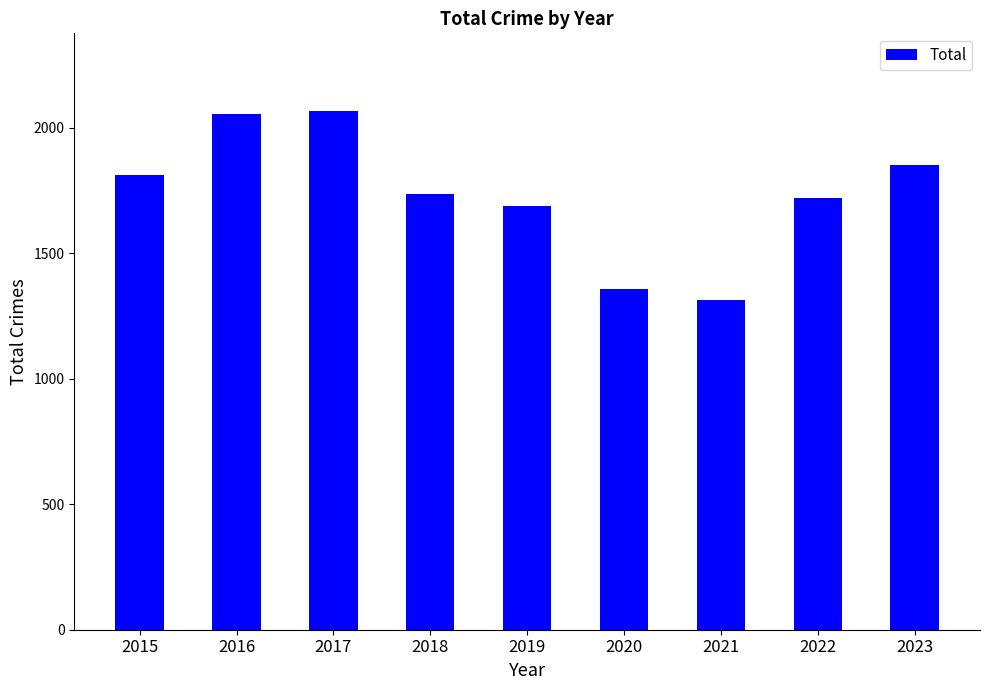

What is the sum of the values at 2021 and 2016?

3365